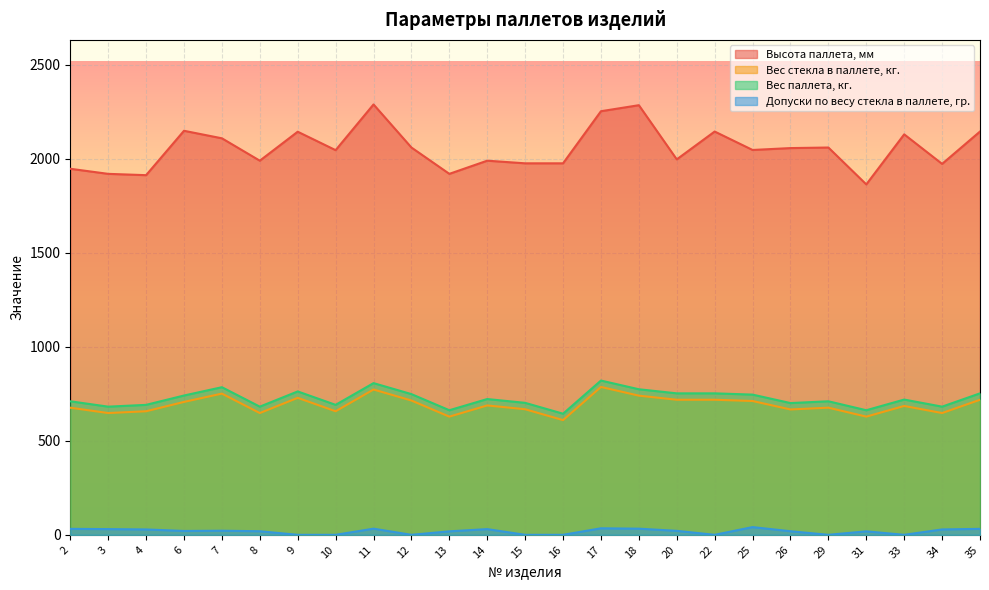

What are all the series names shown in the legend?

Высота паллета, мм, Вес стекла в паллете, кг., Вес паллета, кг., Допуски по весу стекла в паллете, гр.